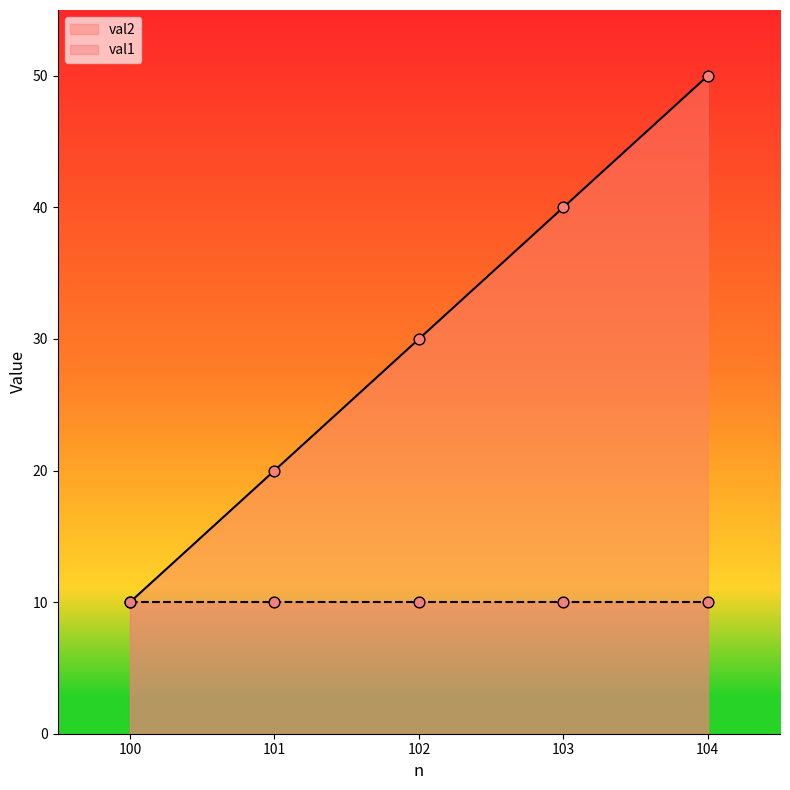

Approximately how many times larger is the value at 102 compared to 104?

0.6